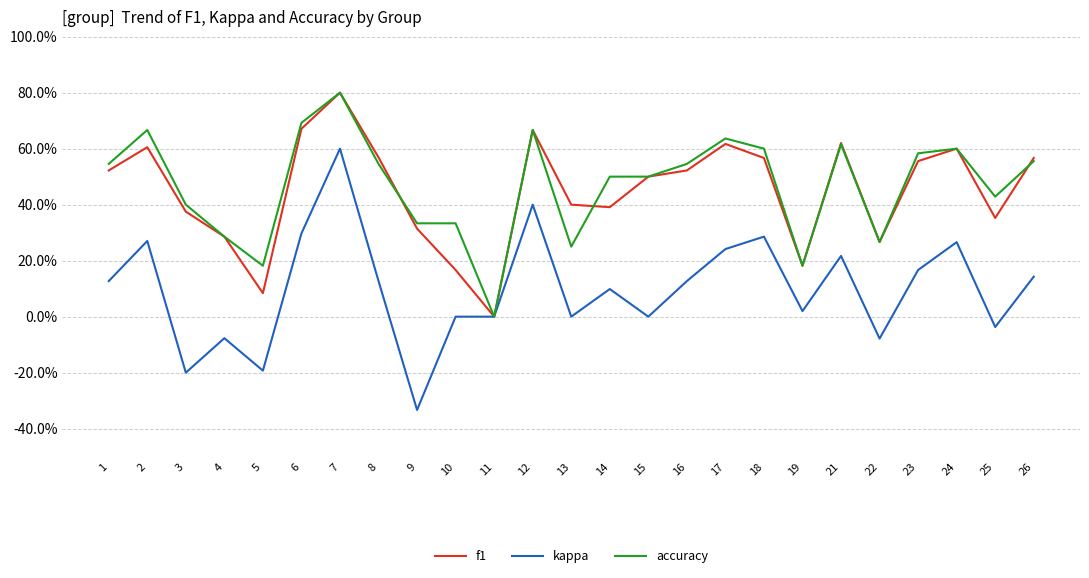

True or false: accuracy and kappa cross at least once.

False